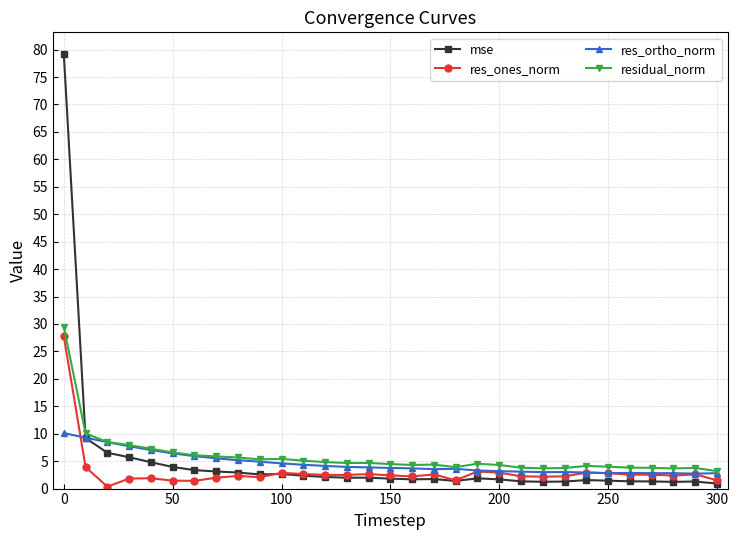

What is the greatest value displayed?

79.2